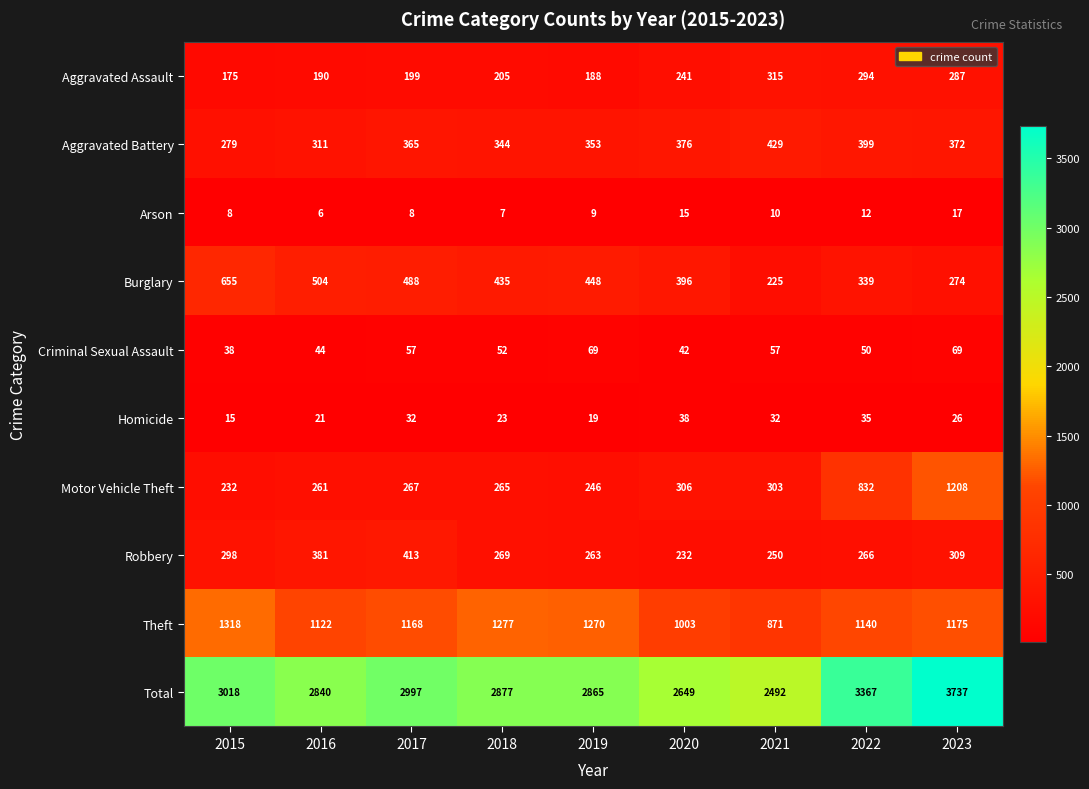

Which label corresponds to the smallest value in the chart?

2016